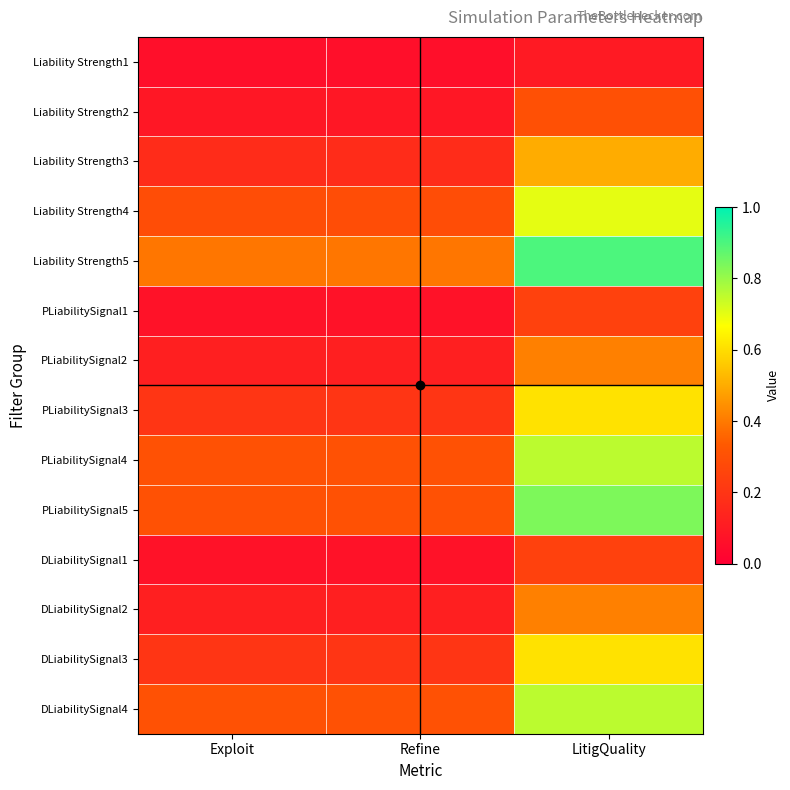

Which series has the largest total across all categories?

Liability Strength5